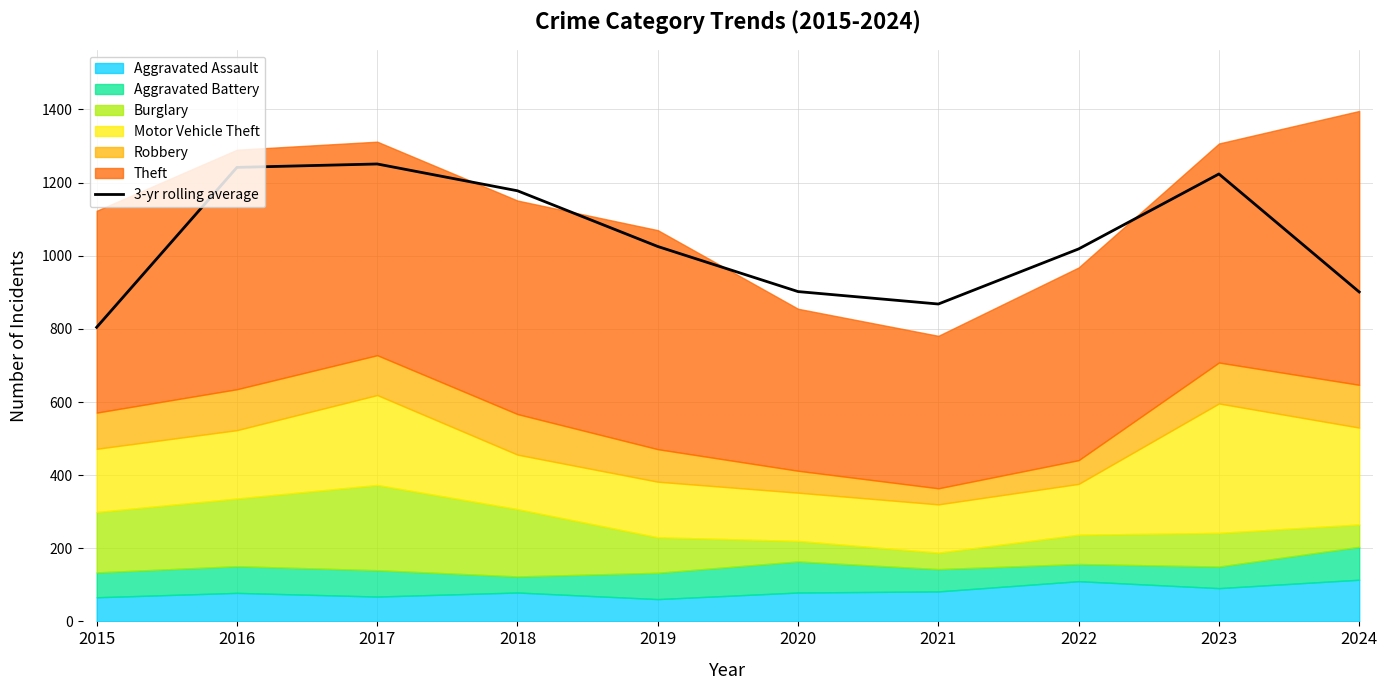

True or false: the data shows 283.1 at 2021.

False